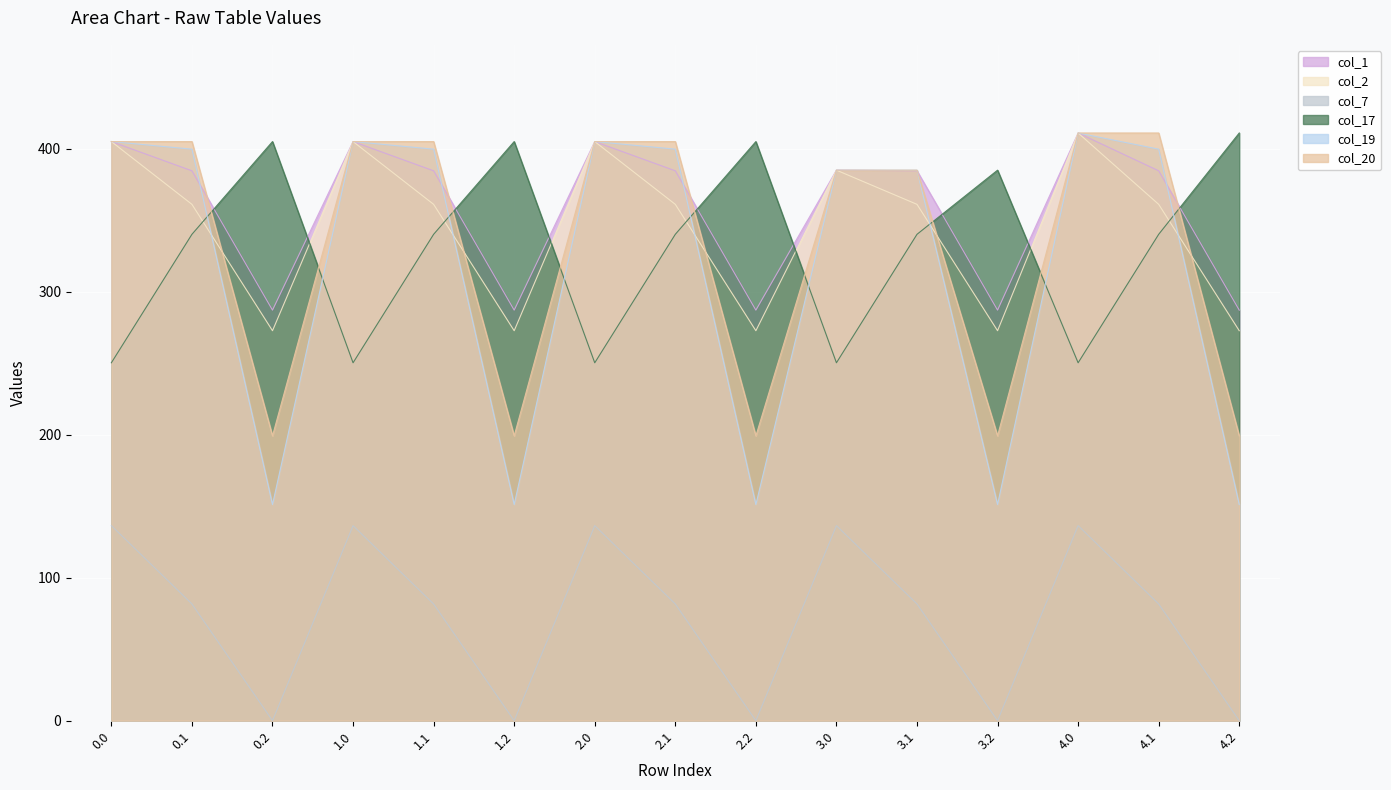

After their last crossing, which series has the higher values: col_2 or col_20?

col_2